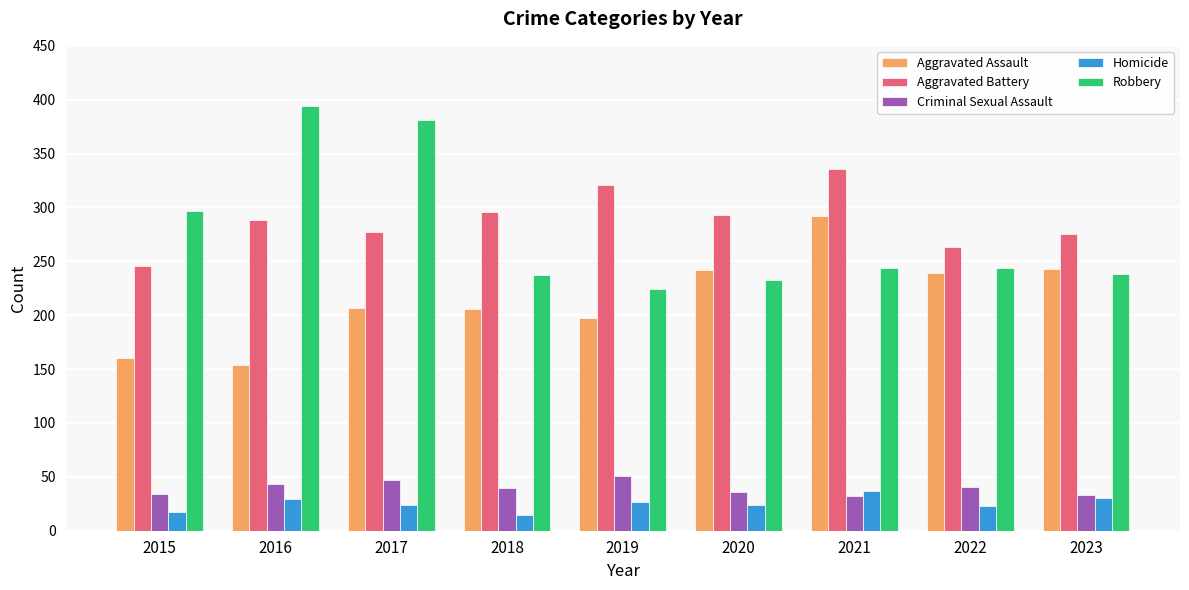

What is the difference between the Homicide values at 2017 and 2021?

13